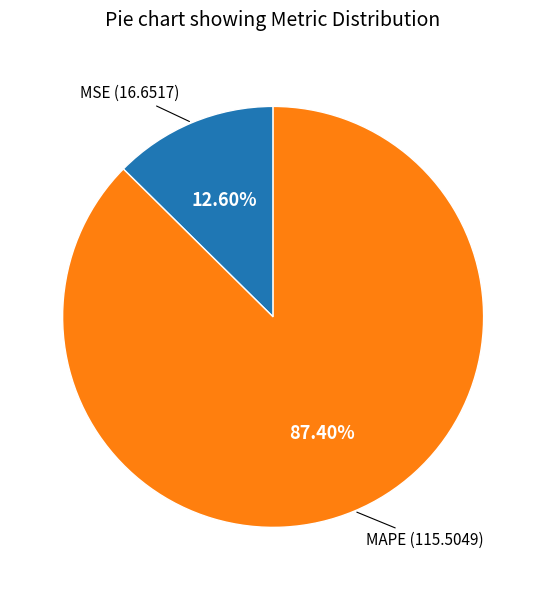

Is there any slice that represents more than half of the pie?

Yes